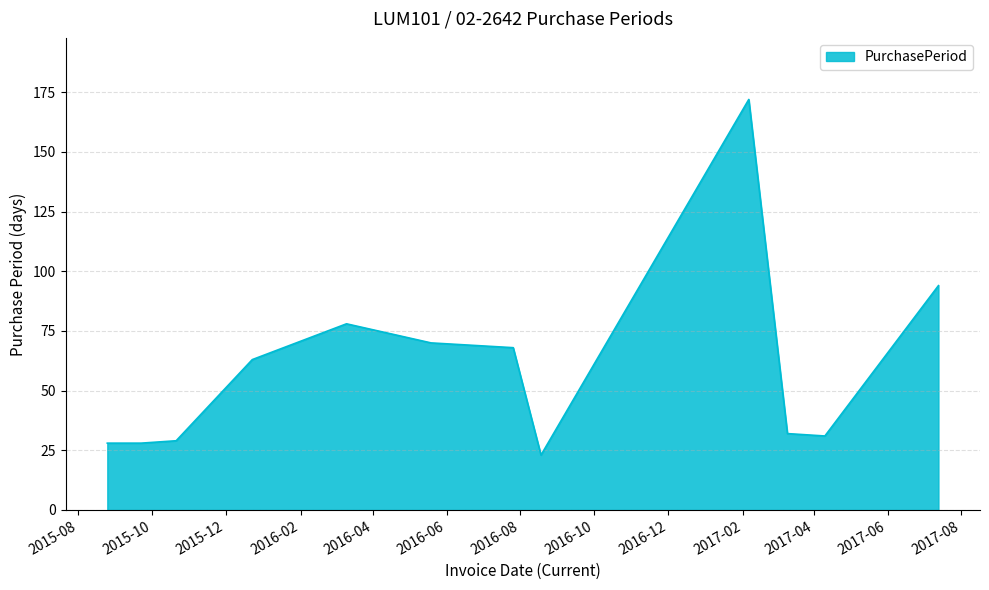

What is the difference between the maximum and minimum values?

149